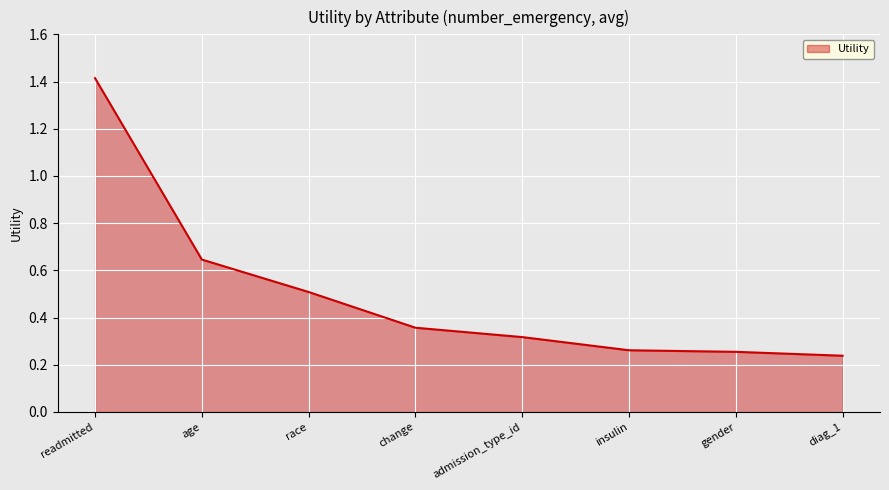

What position from the right is age?

7